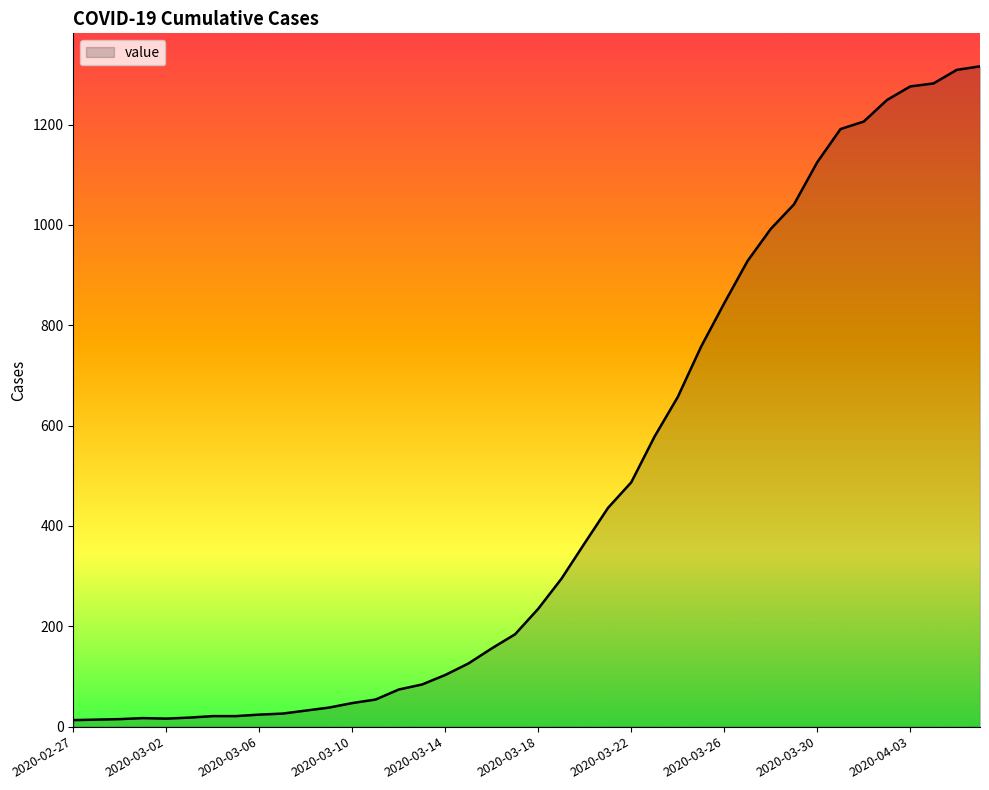

Count the number of data series in this chart.

1